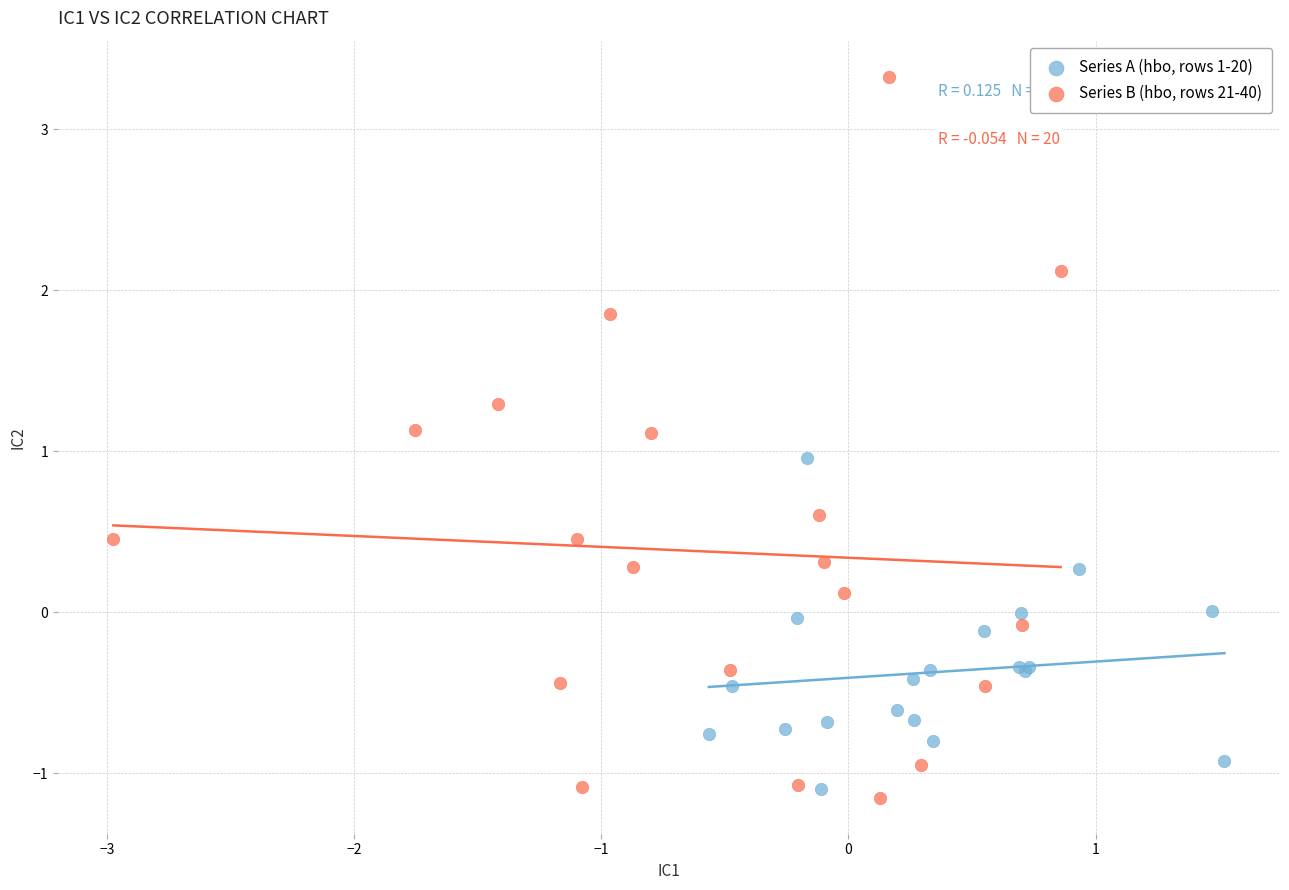

Which series contains the highest Y value?

Series B (hbo, rows 21-40)